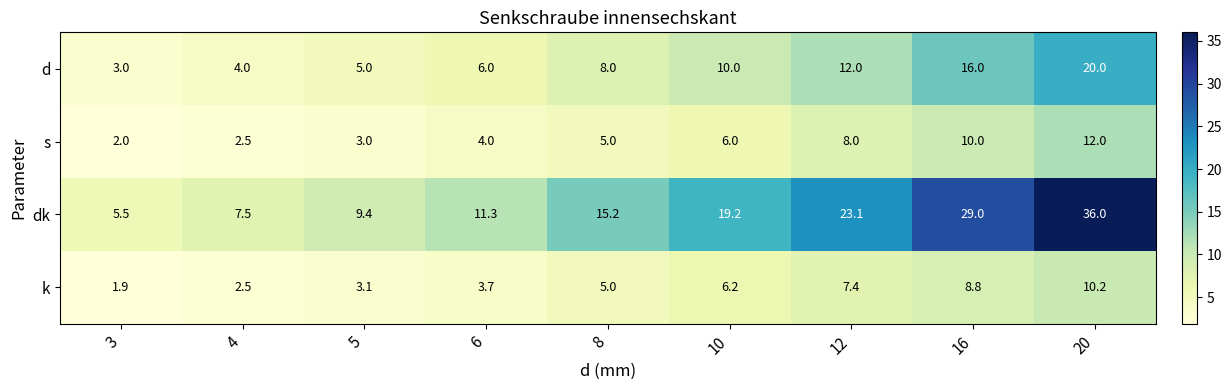

What value does the dk series have at 12?

23.1